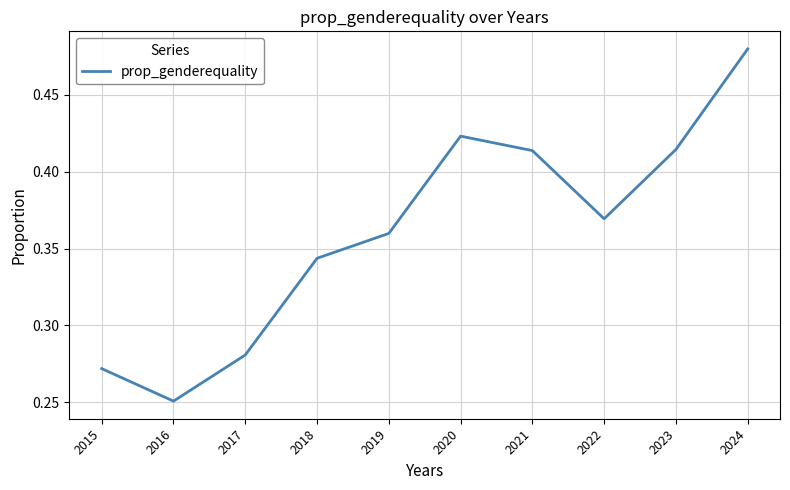

Between 2020 and 2019, which is larger?

2020